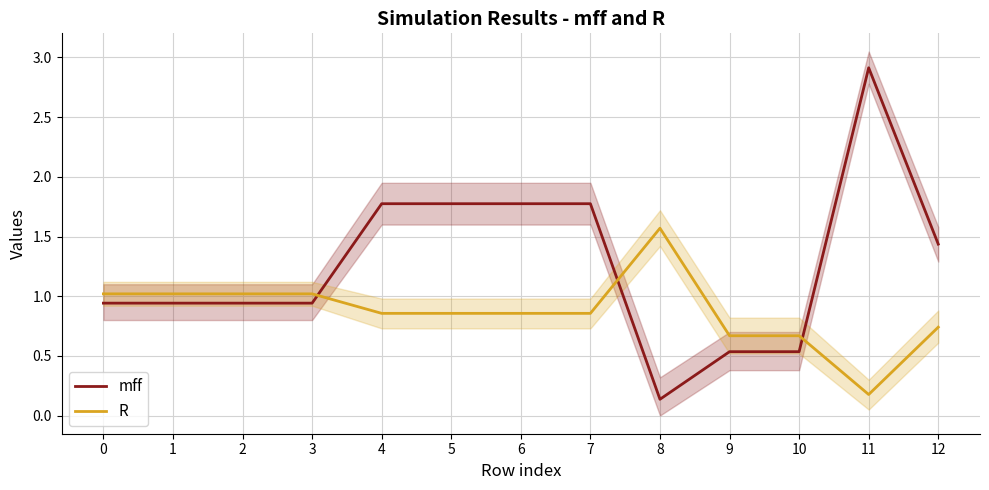

In R, how many points are higher than both neighbors (excluding endpoints)?

1